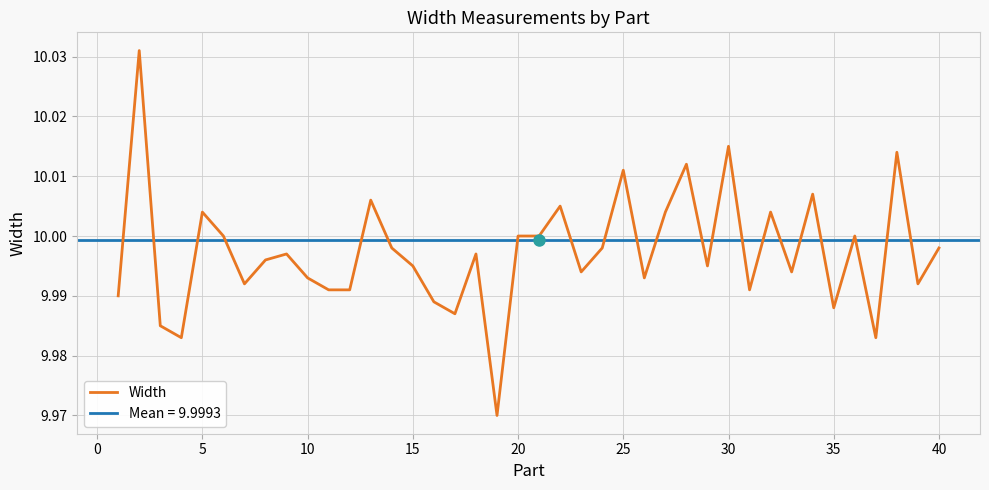

Approximately how many times larger is the value at 30 compared to 31?

1.0